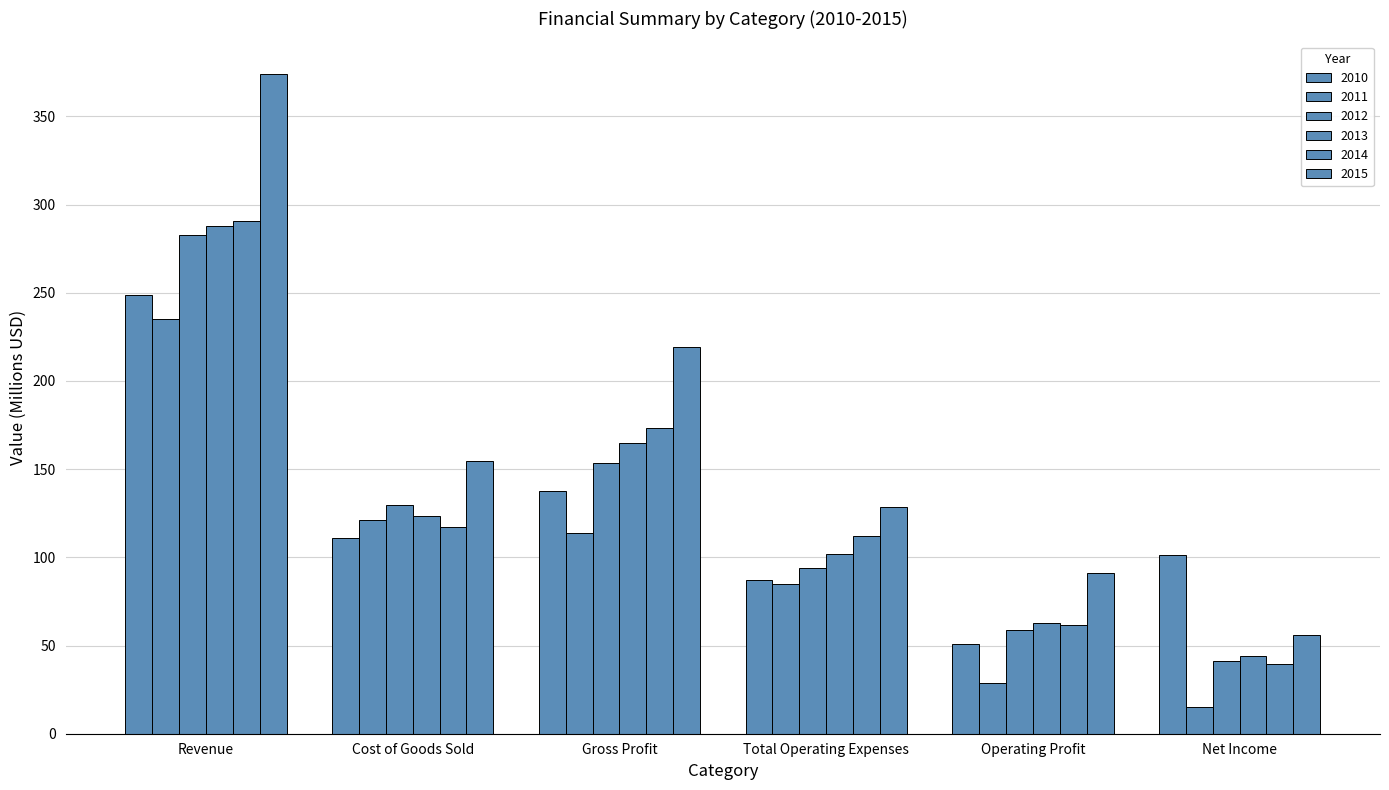

Which has a higher value, Cost of Goods Sold or Net Income?

Cost of Goods Sold